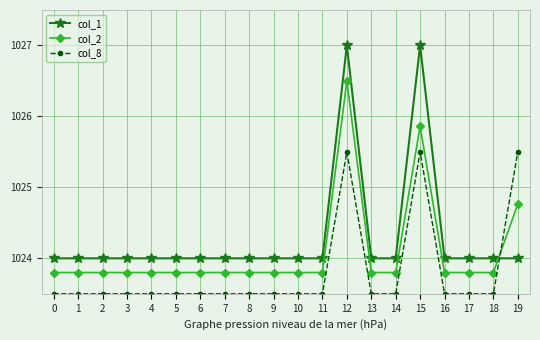

The value of col_2 at 16 is 1416.2. True or false?

False